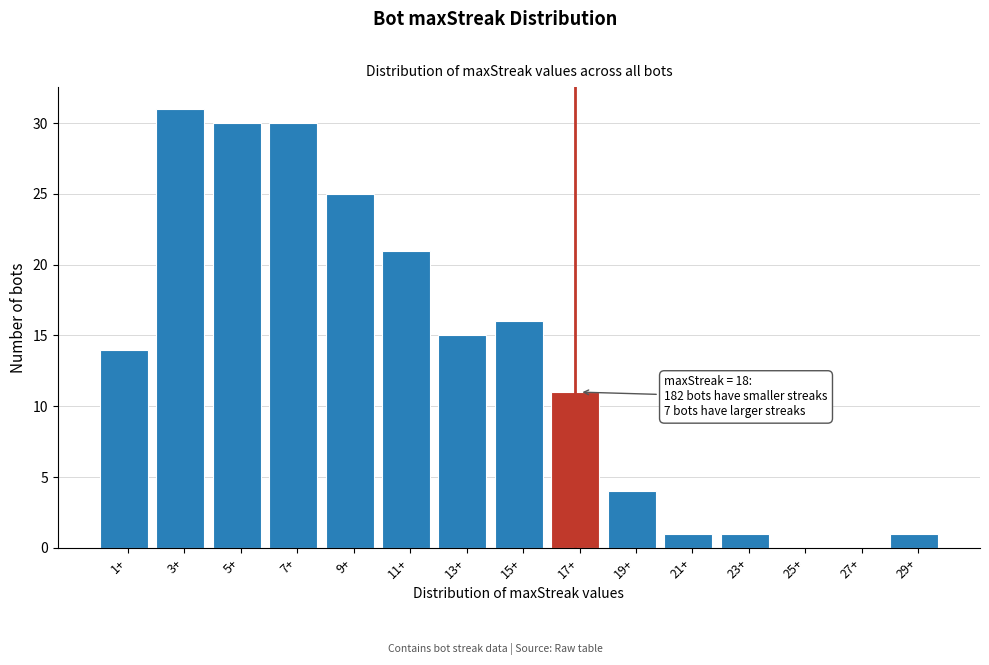

Reading left to right, list all the values displayed in this chart.

1+=14	3+=31	5+=30	7+=30	9+=25	11+=21	13+=15	15+=16	17+=11	19+=4	21+=1	23+=1	25+=0	27+=0	29+=1